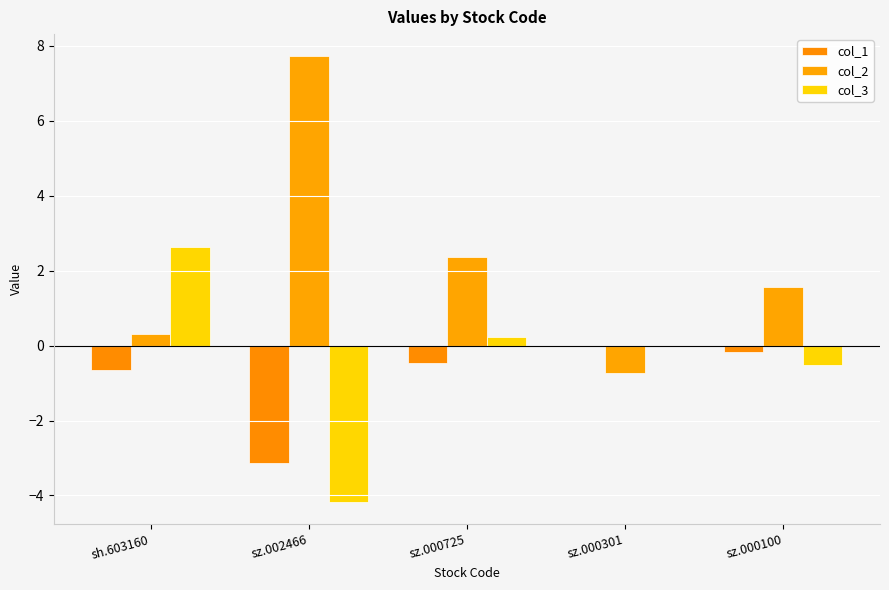

Reading left to right, extract all data points from this chart.

col_1: -0.6	-3.1	-0.5	0.0	-0.2
col_2: 0.3	7.7	2.4	-0.7	1.6
col_3: 2.6	-4.2	0.2	0.0	-0.5